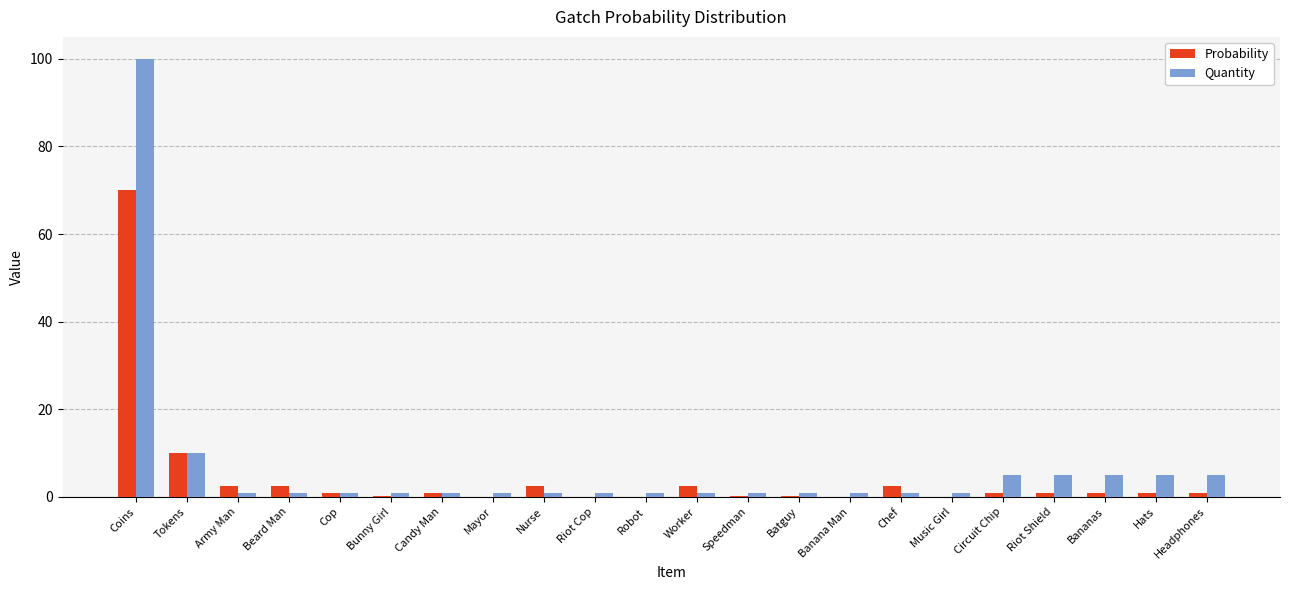

At which label does Probability first exceed 1?

Coins